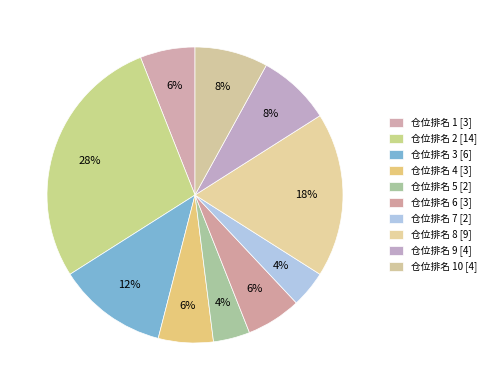

How many segments does this pie chart have?

10